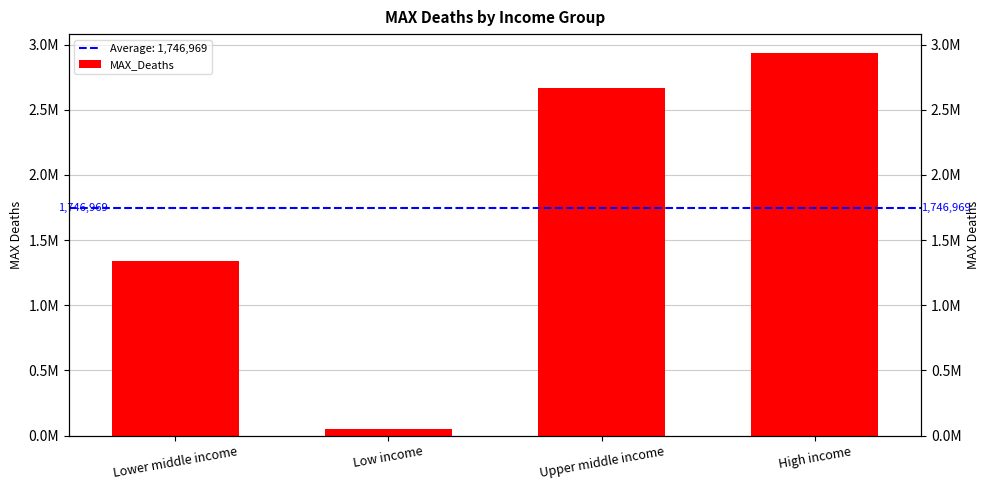

Rank the categories by value from highest to lowest.

High income, Upper middle income, Lower middle income, Low income